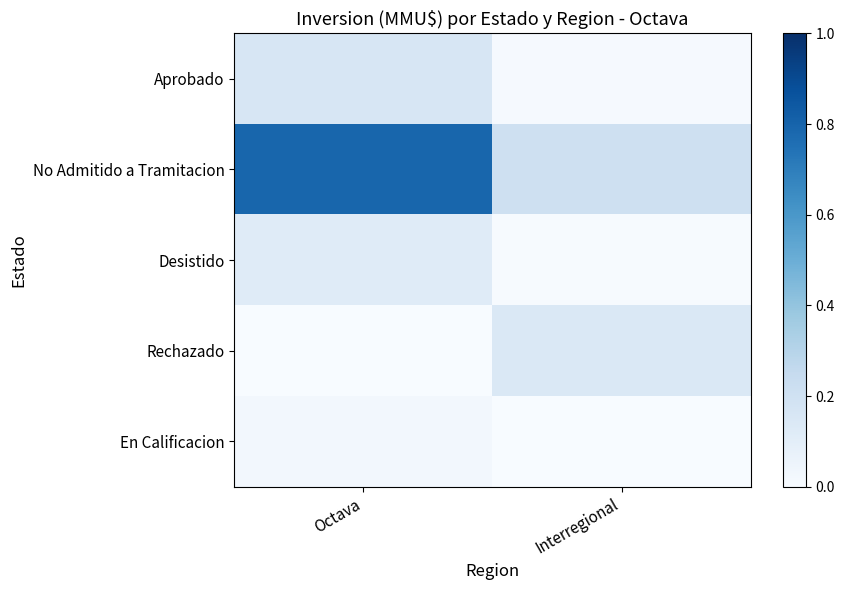

Reading right to left, transcribe all the data shown in this chart.

Aprobado: Interregional=0.0	Octava=0.2
No Admitido a Tramitacion: Interregional=0.2	Octava=0.8
Desistido: Interregional=0.0	Octava=0.1
Rechazado: Interregional=0.1	Octava=0.0
En Calificacion: Interregional=0.0	Octava=0.0